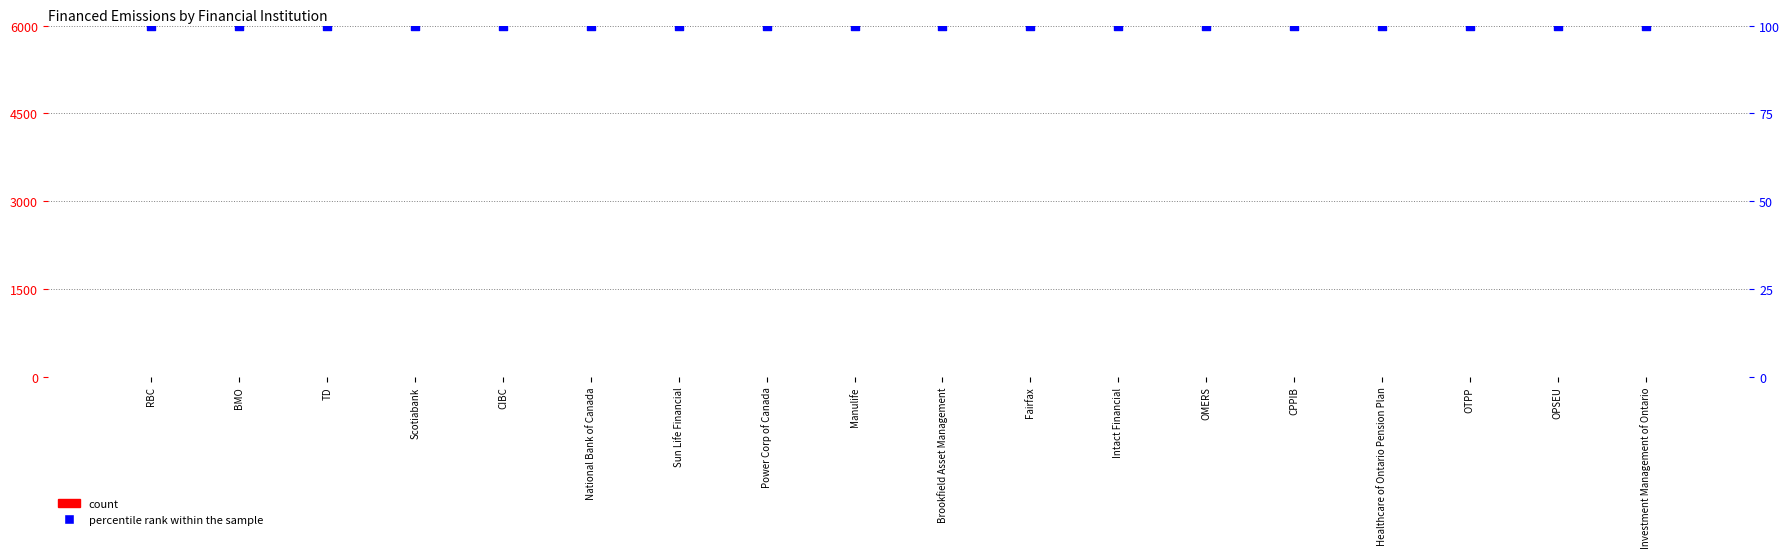

Which series contains the highest Y value?

percentile rank within the sample